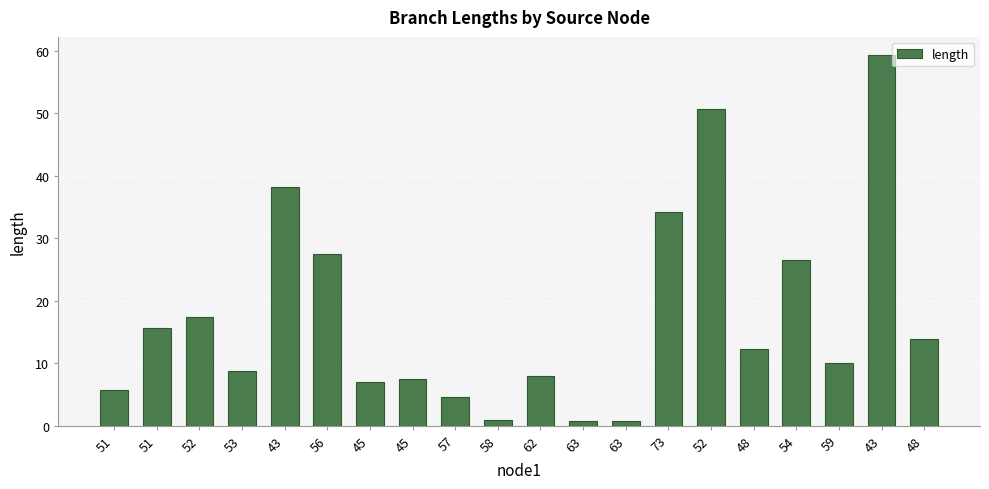

How many values exceed 12?

10